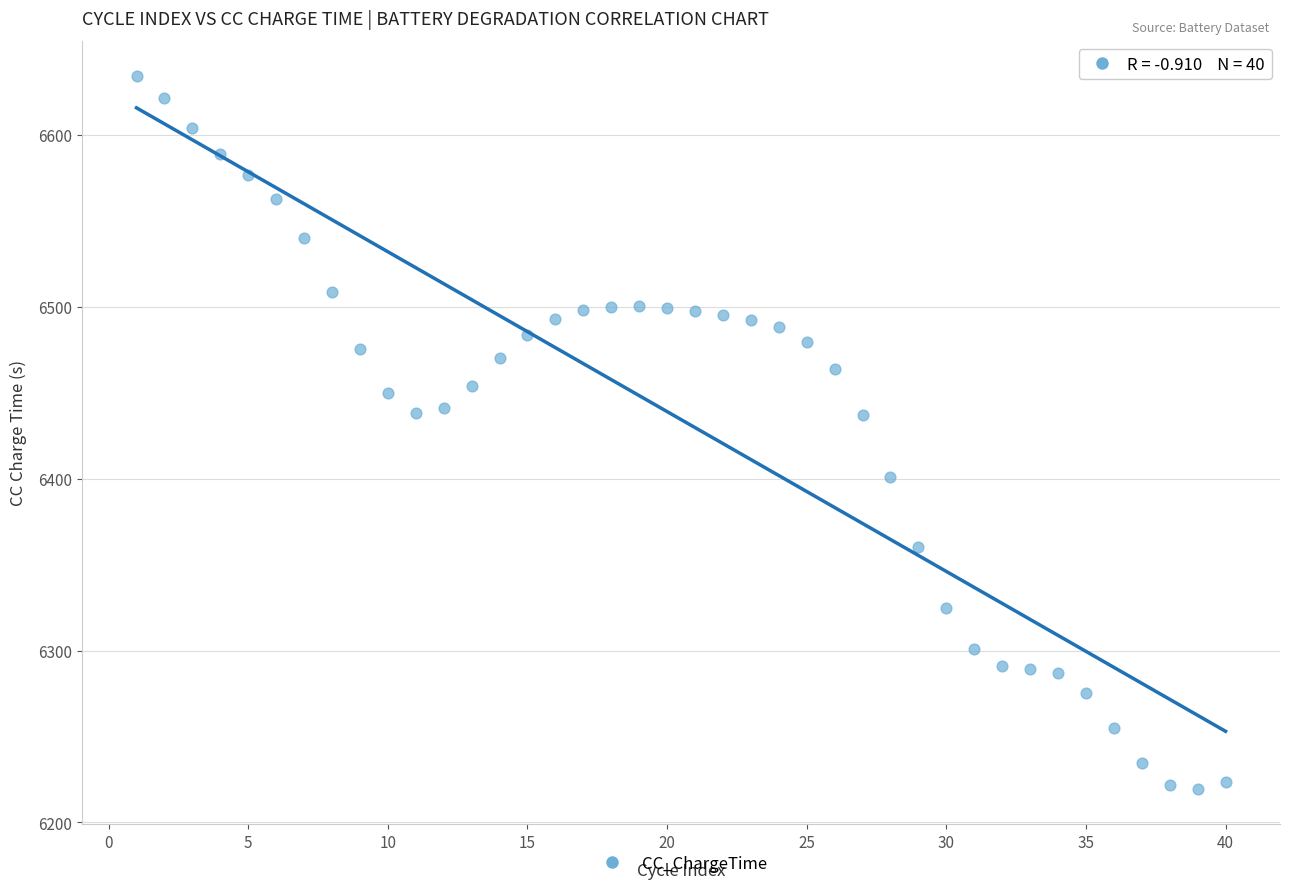

What is the range of Y values (max minus min)?

414.4